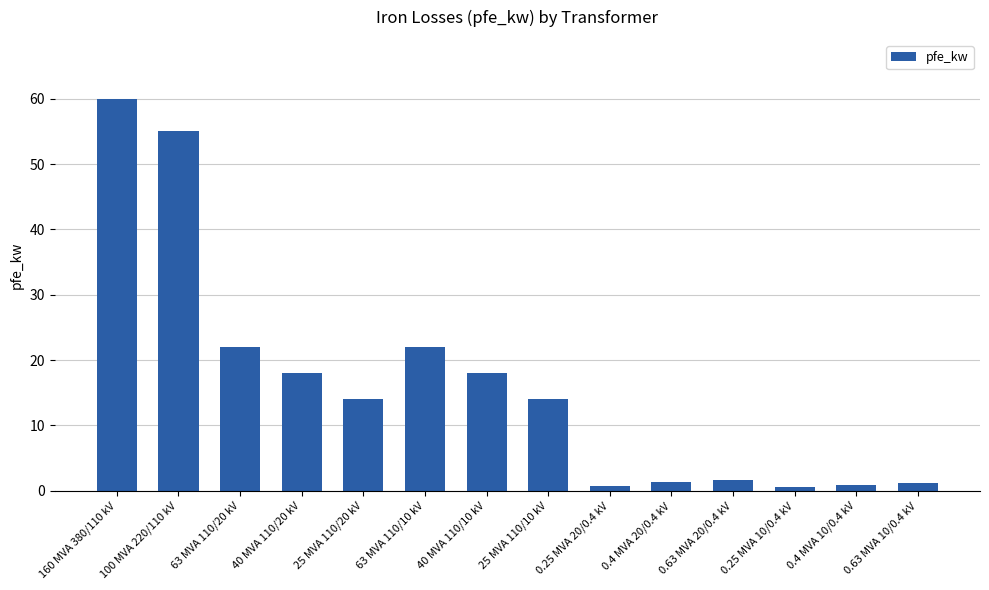

What is the average value?

16.4